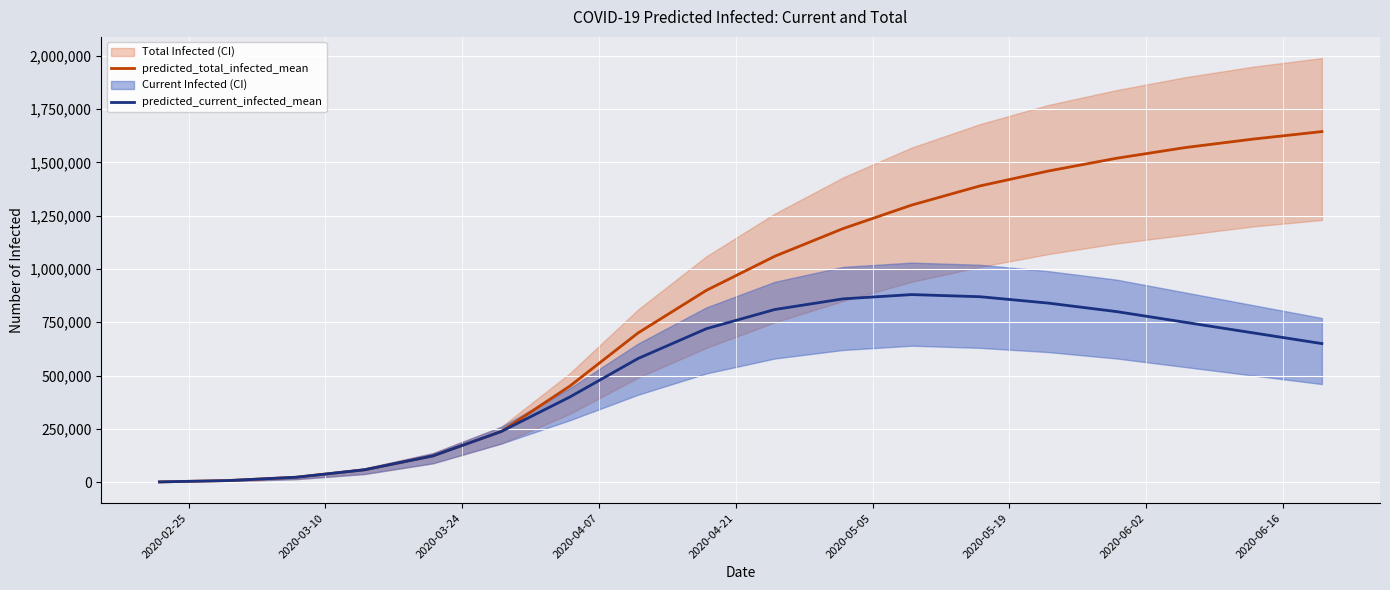

True or false: predicted_current_infected_mean has a value of 1358621 at 14.

False